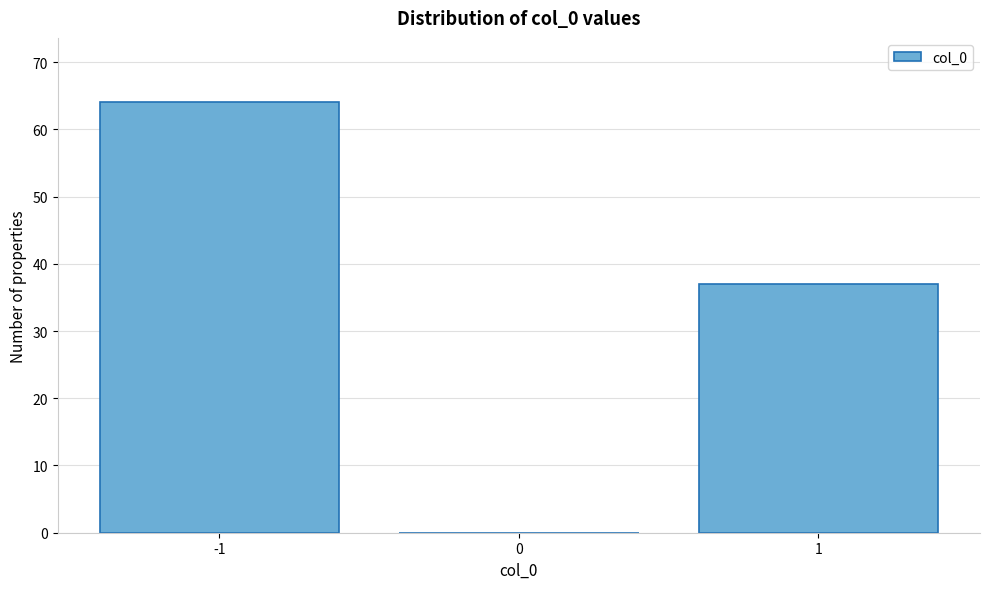

Reading right to left, transcribe all the data shown in this chart.

1=37	0=0	-1=64